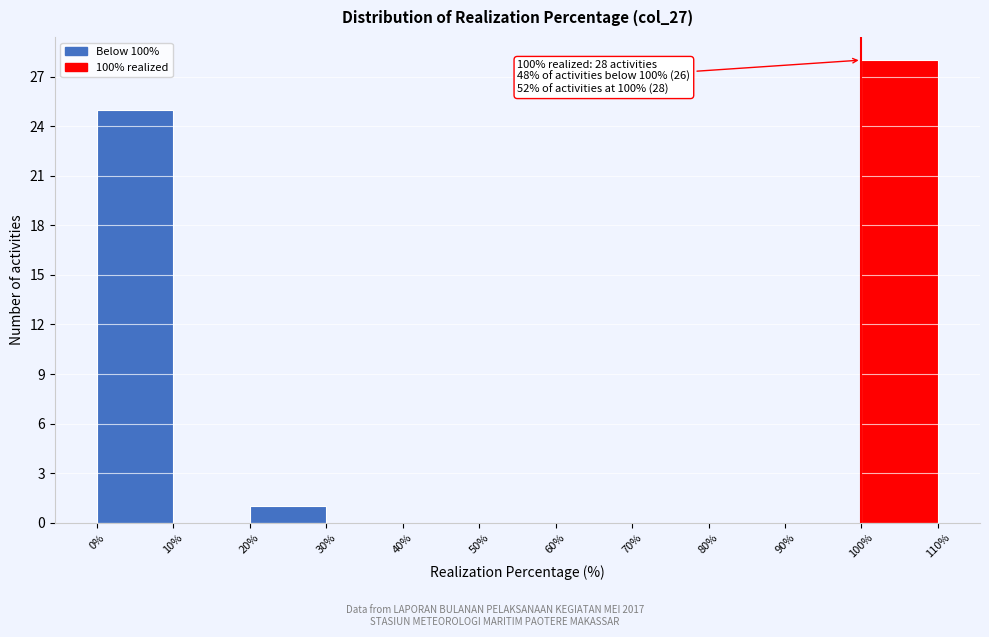

Over which range of the x-axis is the bar tallest?

100% to 110%